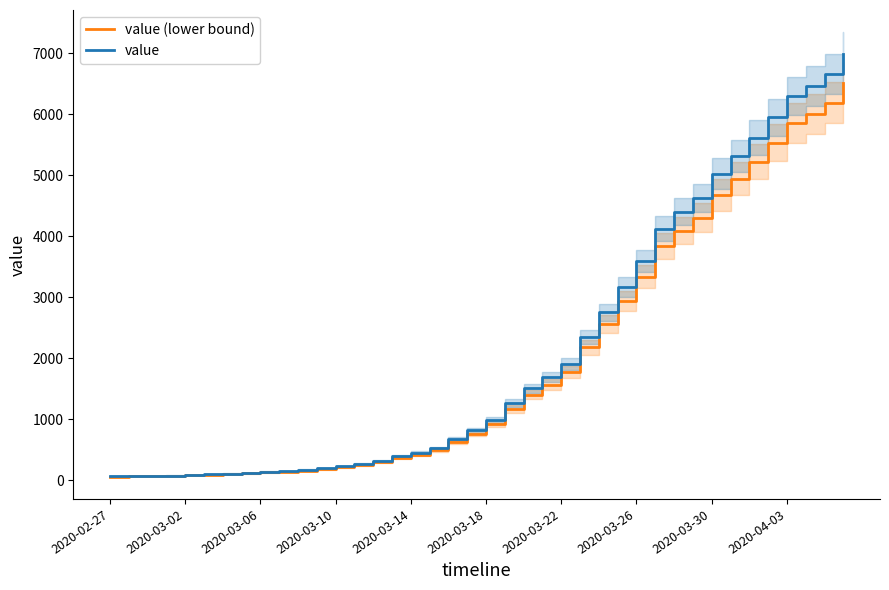

The value (lower bound) series shows 621.5 at 23. True or false?

False